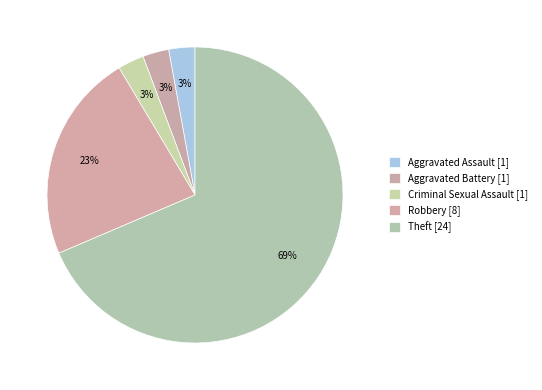

How many slices are in this pie chart?

5